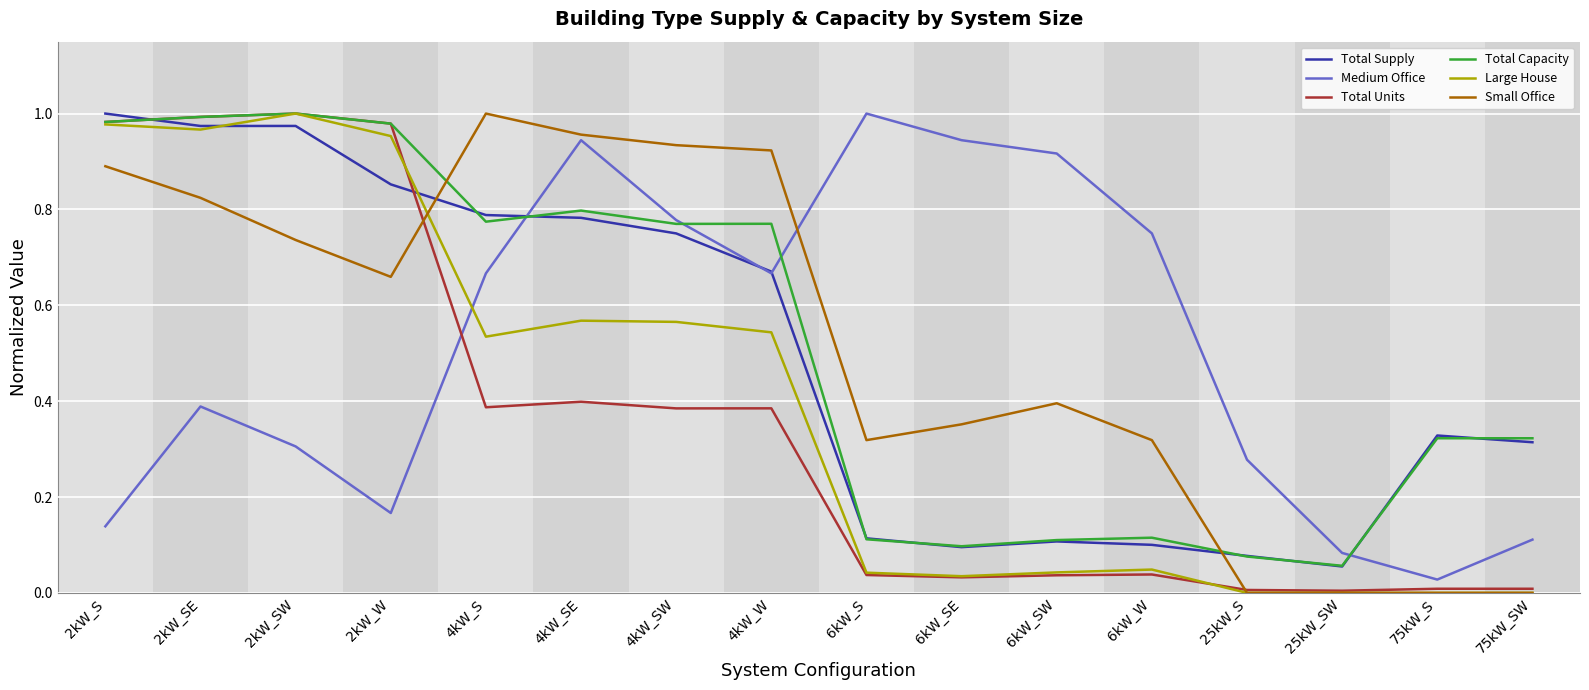

How many series are shown in this chart?

6